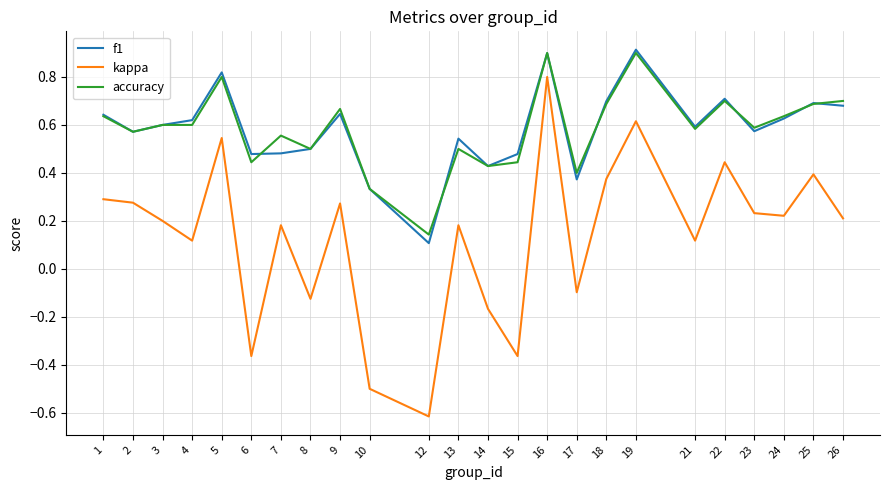

At which label is f1 closest to 0?

12